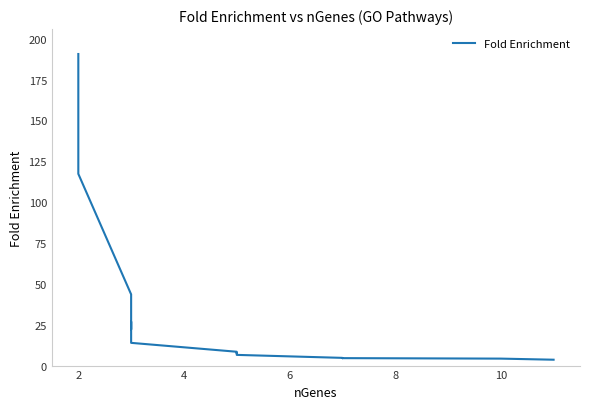

How many lines are shown in the chart?

1